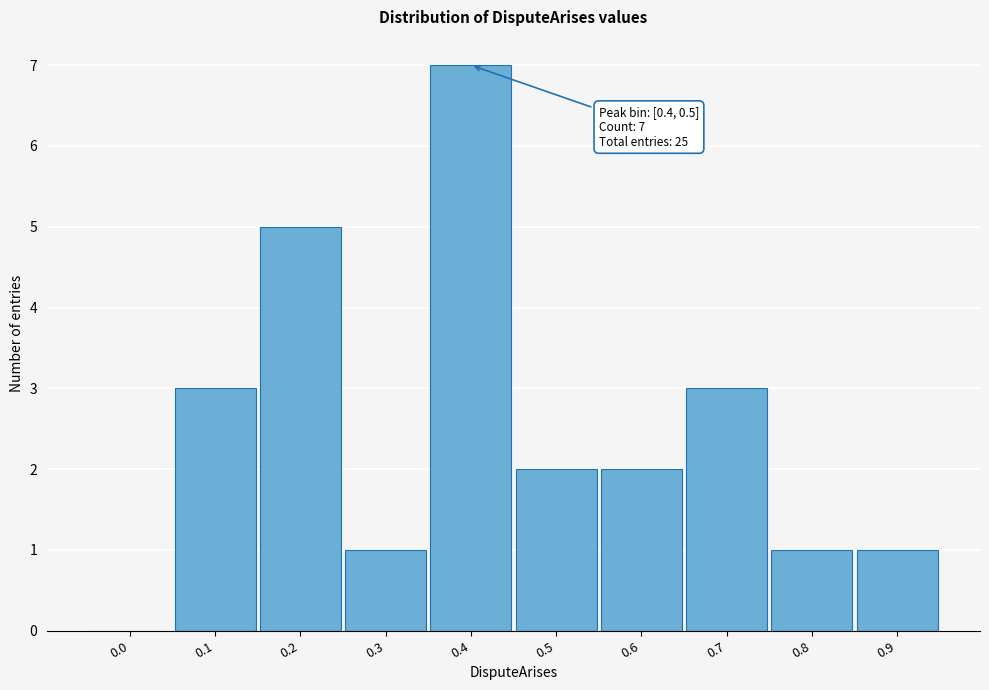

Reading left to right, what are all the values shown in this chart?

0.0=0	0.1=3	0.2=5	0.3=1	0.4=7	0.5=2	0.6=2	0.7=3	0.8=1	0.9=1